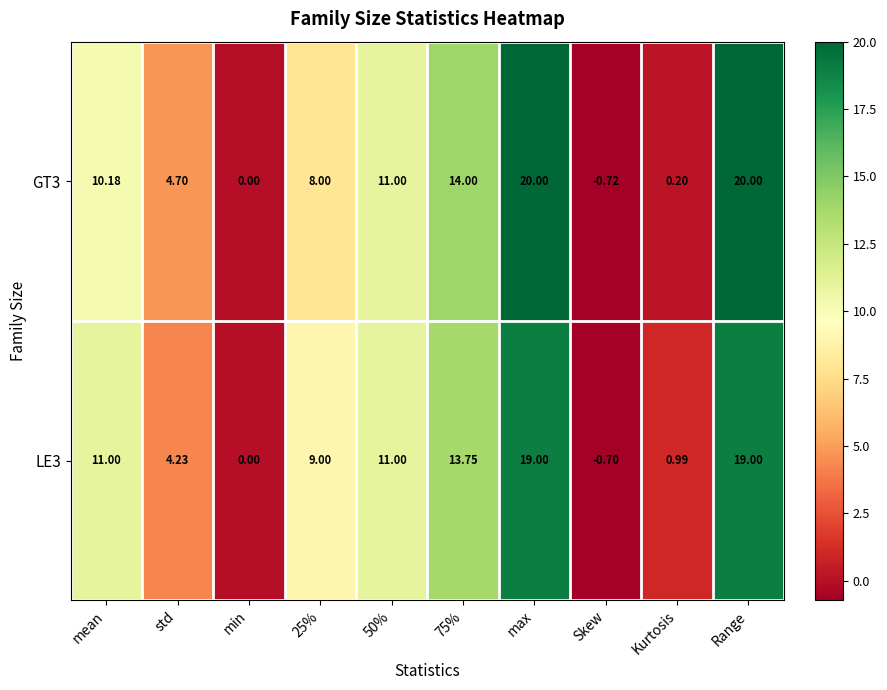

At which label does GT3 first exceed 10?

mean